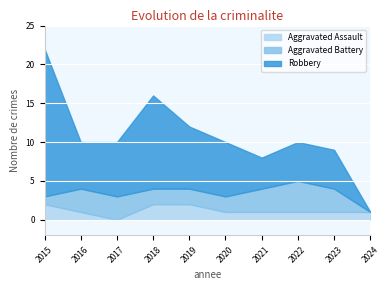

At how many categories does at least one series exceed 9?

2